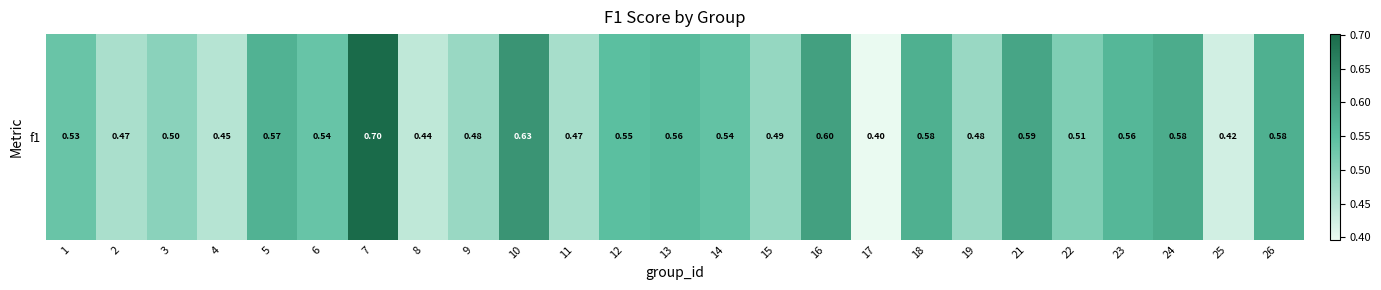

At which category does the chart reach its peak across all series?

7